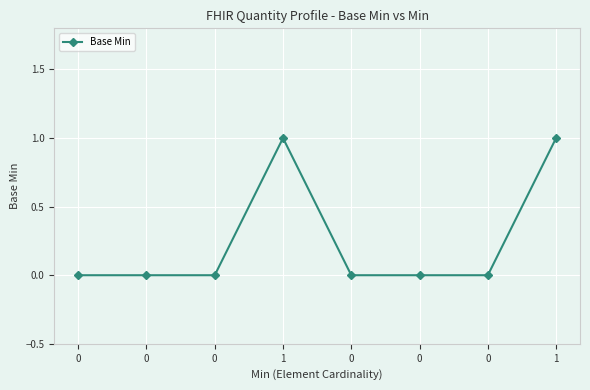

How many lines are shown in the chart?

1